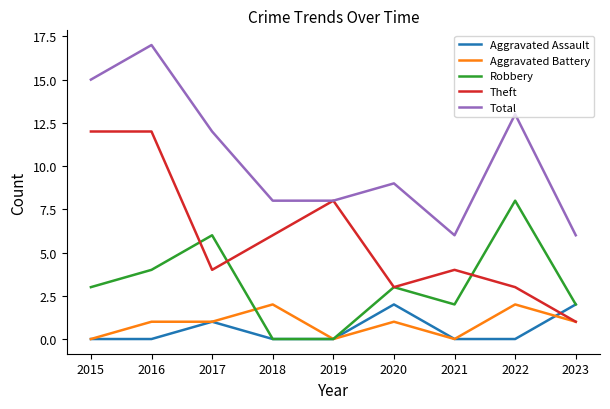

How many series are shown in this chart?

5